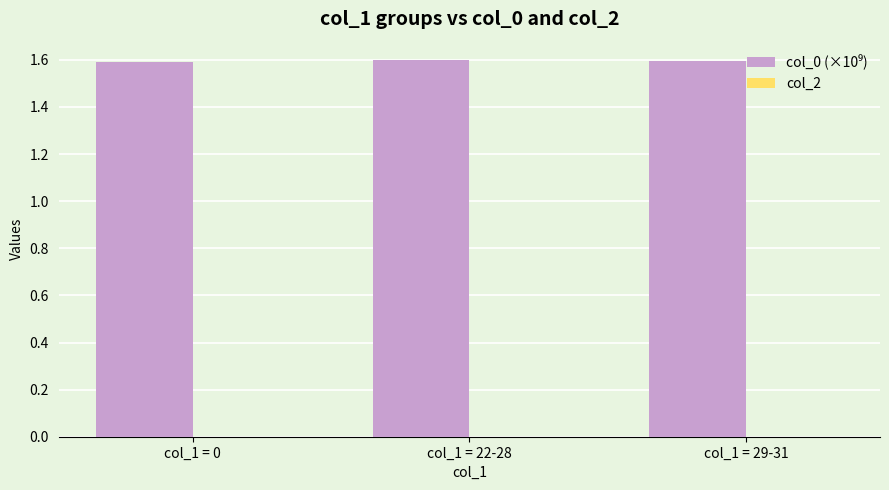

What is the minimum value shown in the chart?

1.6